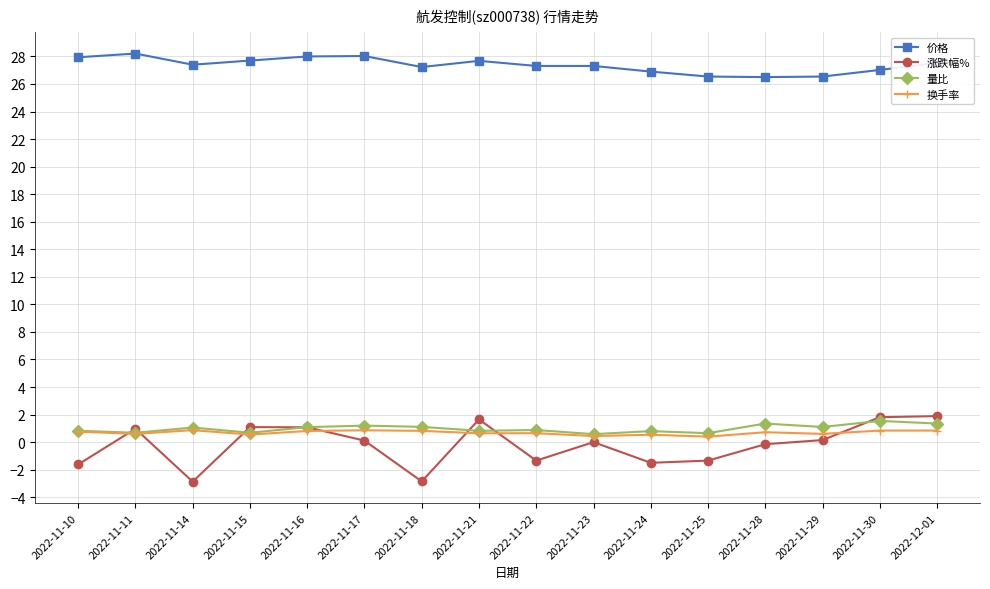

Which series has the widest spread of values?

涨跌幅%